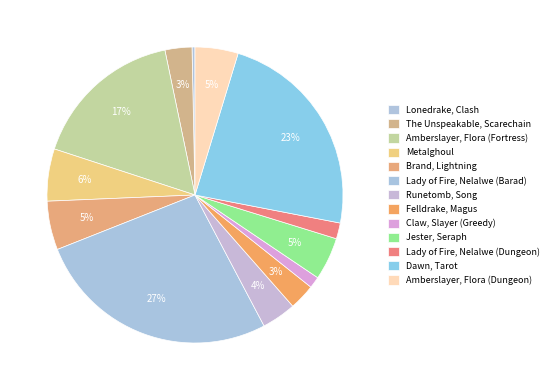

How many slices are in this pie chart?

13